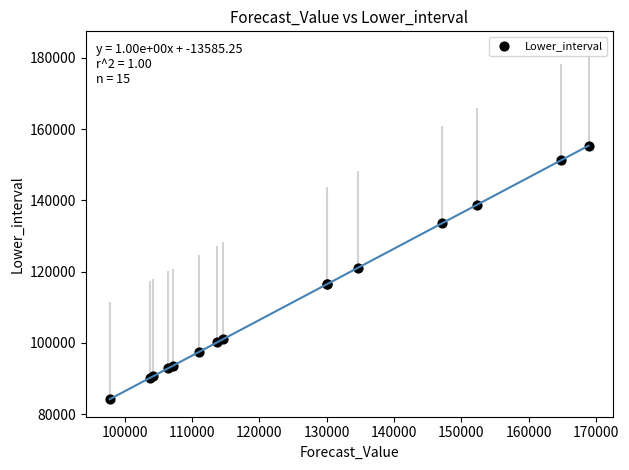

What Y value in the scatter plot is closest to 119773?

121028.8